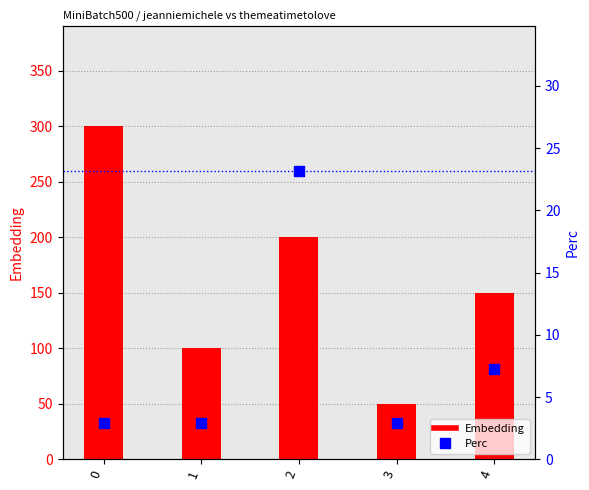

What is the total value across all series at 3?

52.9